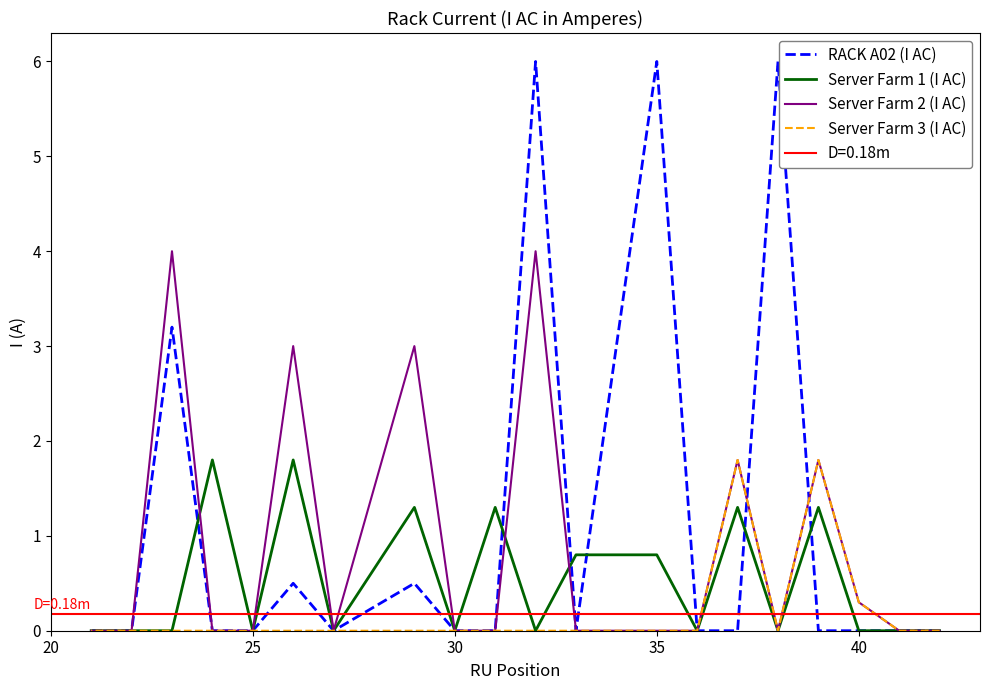

List the series in order of their overall mean, lowest first.

Server Farm 3 (I AC), Server Farm 1 (I AC), Server Farm 2 (I AC), RACK A02 (I AC)